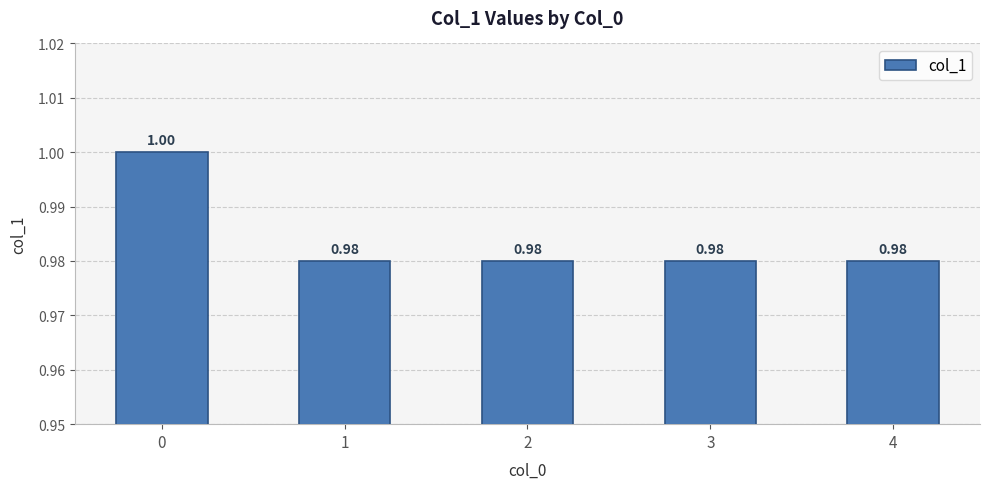

True or false: the data shows 1.6 at 0.

False